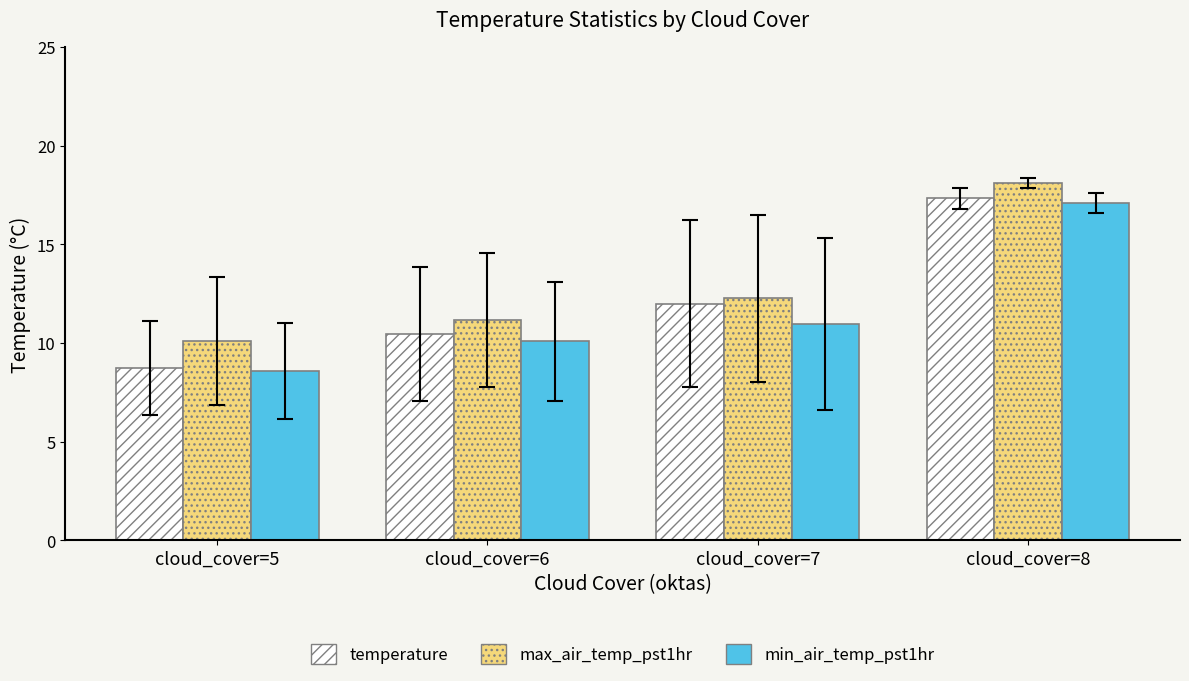

Which series changed the most between cloud_cover=5 and cloud_cover=7?

temperature